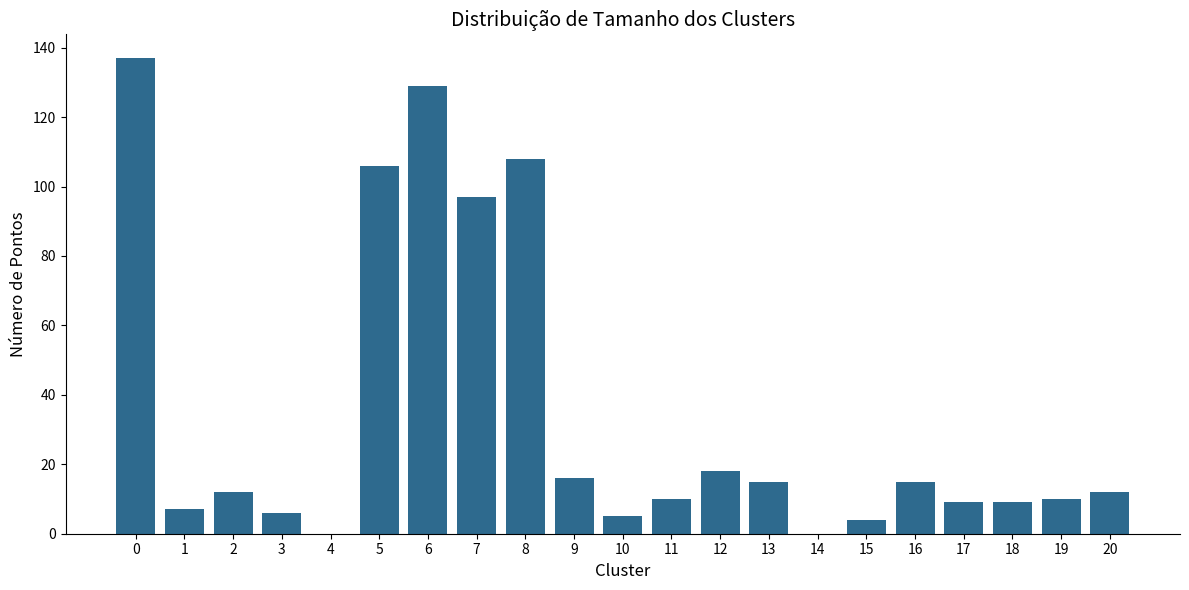

What is the difference between the values at 0 and 2?

125